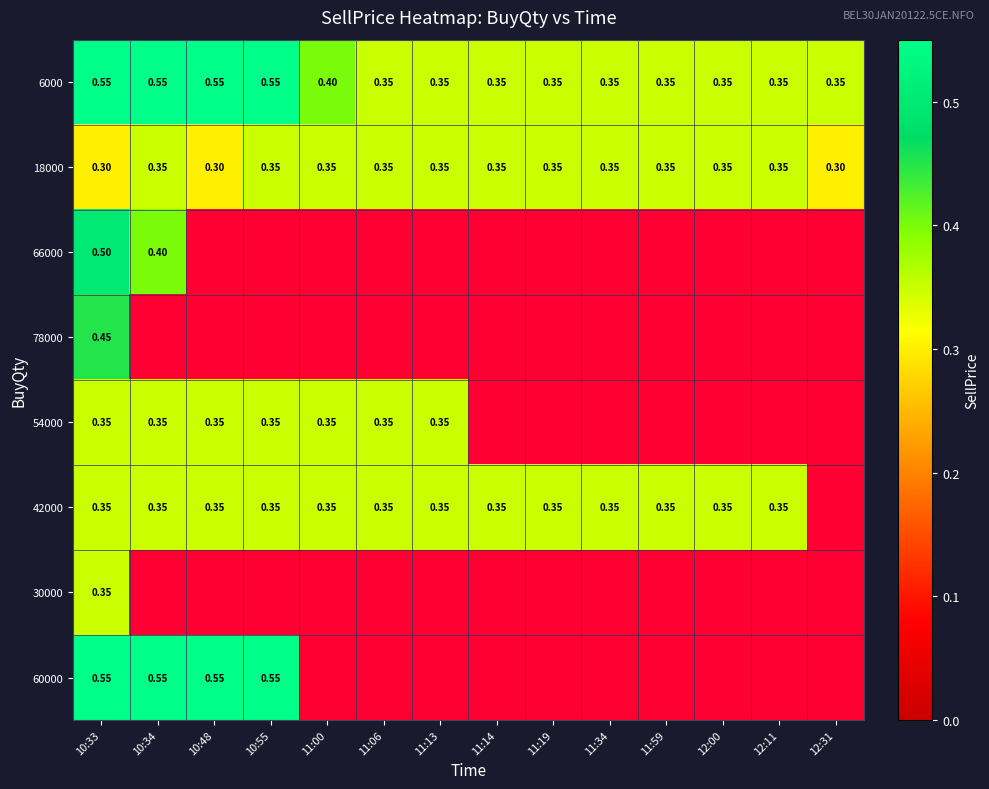

Is the value of 42000 at 11:19 greater than the value of 78000 at 10:33?

No